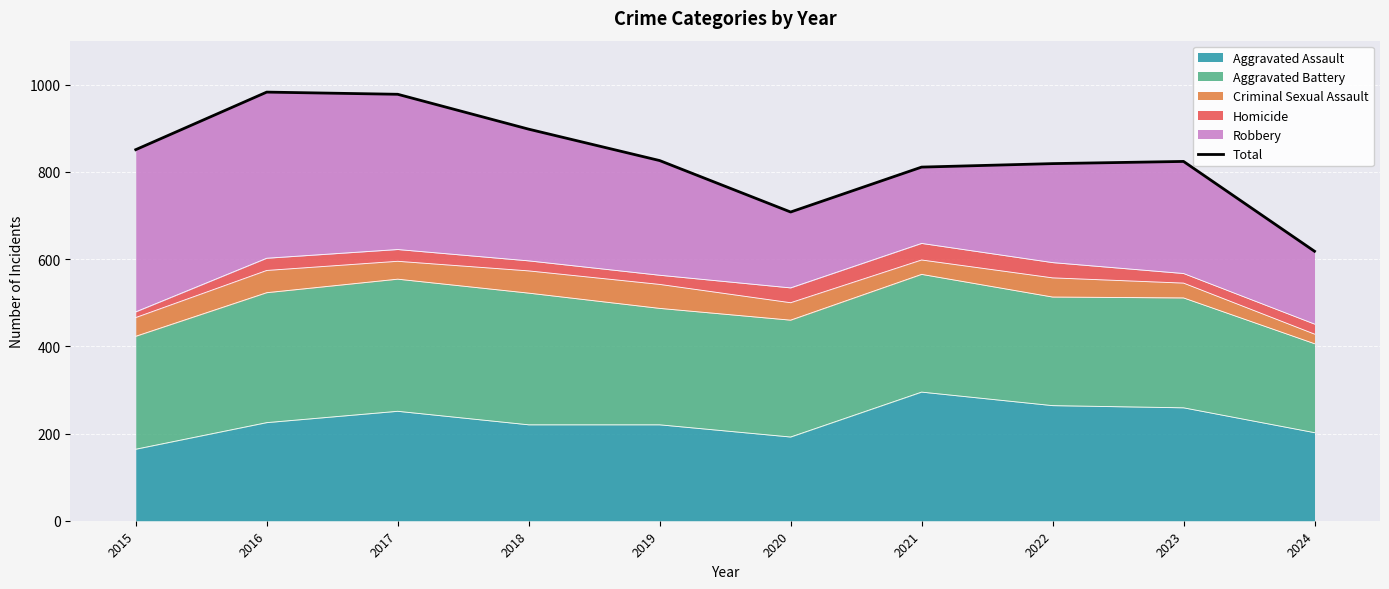

Rank the categories by value from highest to lowest.

2016, 2017, 2018, 2015, 2019, 2023, 2022, 2021, 2020, 2024